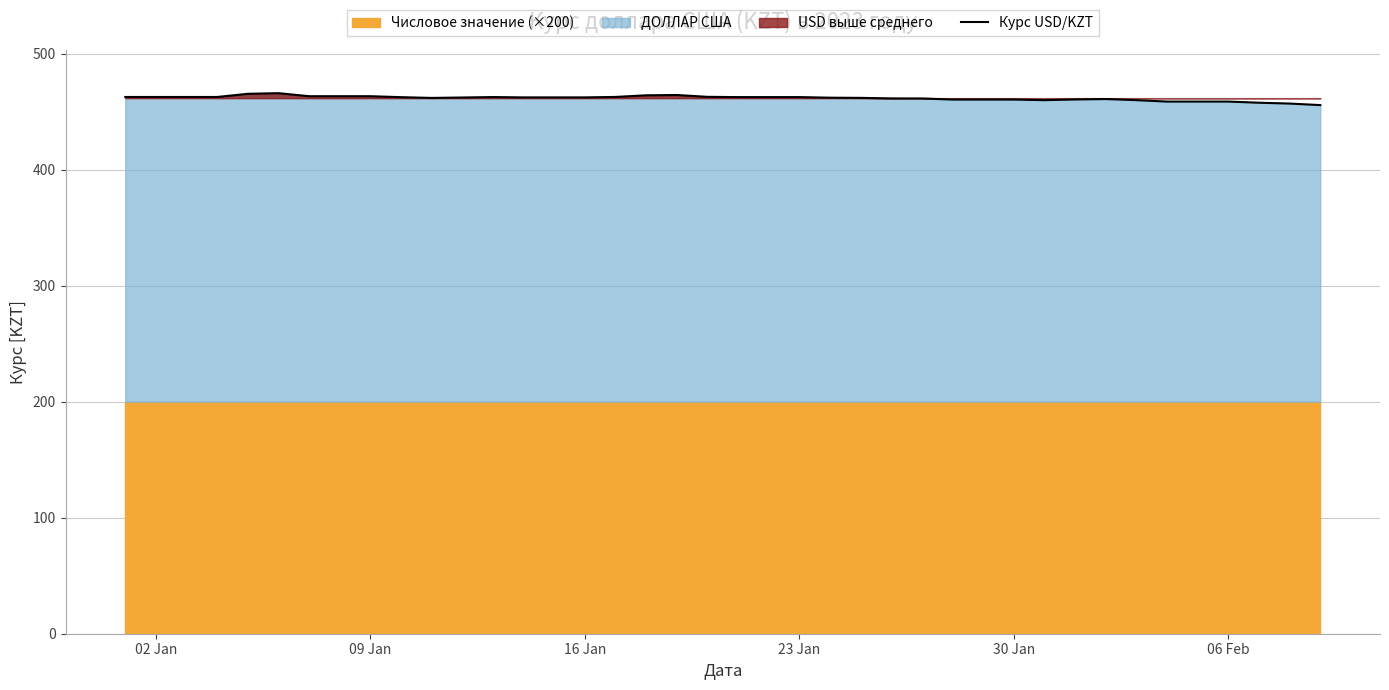

How many categories are shown in the chart?

40